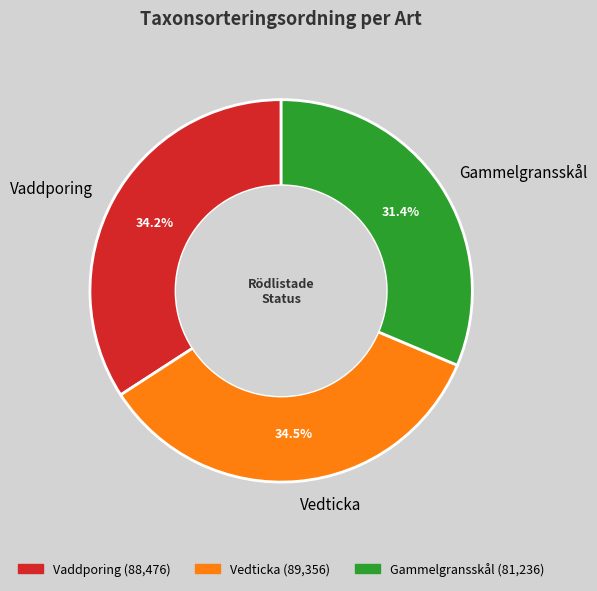

Do Gammelgransskål and Vaddporing together represent more than half of the pie?

Yes